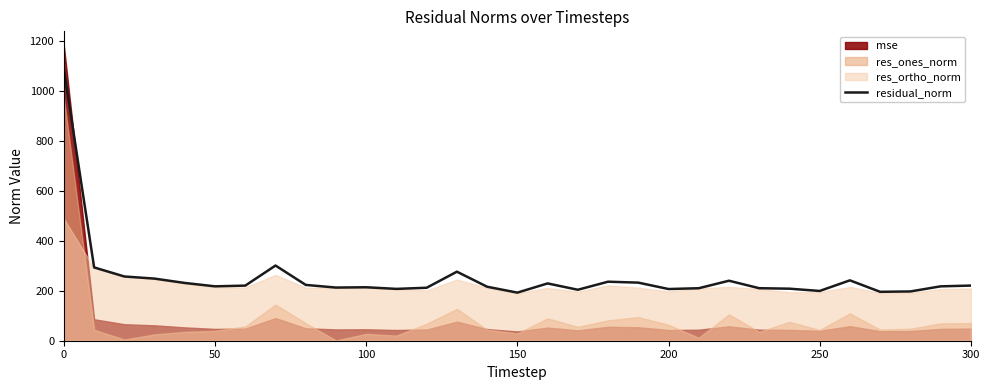

What is the minimum value for residual_norm?

192.3